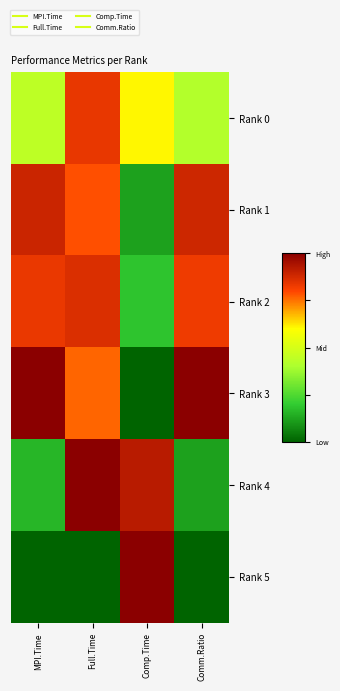

At how many categories does at least one series exceed 0?

4